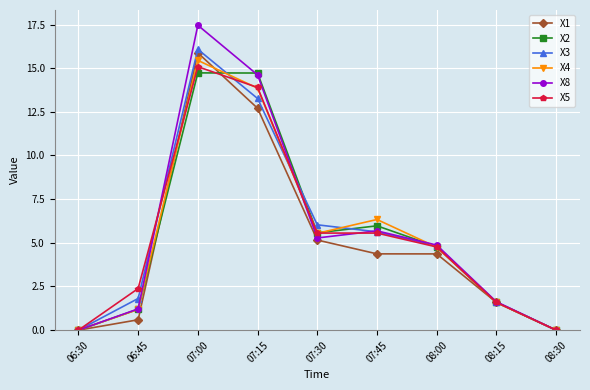

Rank the series by their maximum value, from highest to lowest.

X8, X3, X1, X4, X5, X2